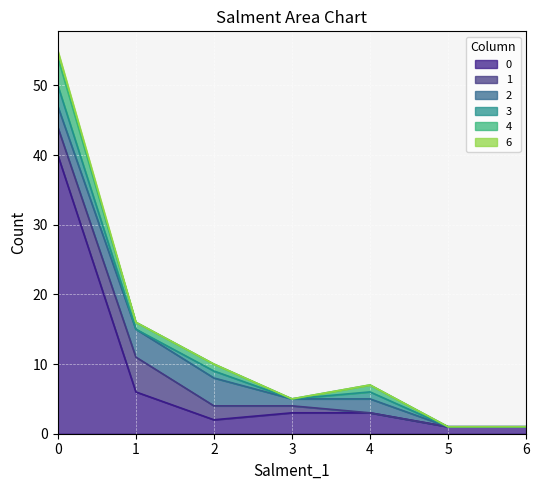

Reading right to left, extract all data points from this chart.

0: 1	1	3	3	2	6	40
1: 0	0	0	1	2	5	4
2: 0	0	2	1	4	4	3
3: 0	0	1	0	1	0	3
4: 0	0	1	0	1	1	4
6: 0	0	0	0	0	0	1